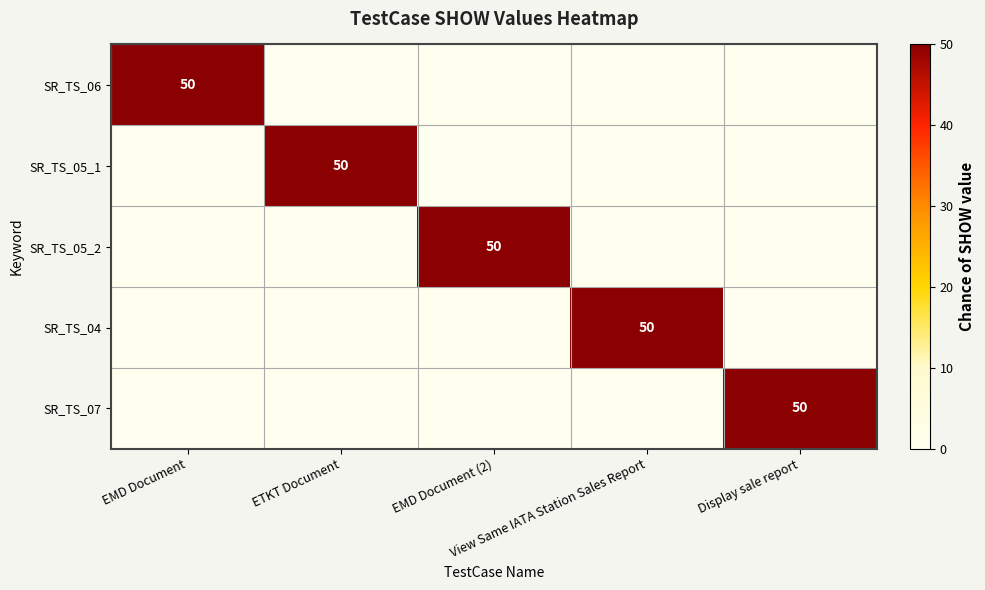

Between EMD Document and Display sale report, which series saw the biggest shift?

SR_TS_06